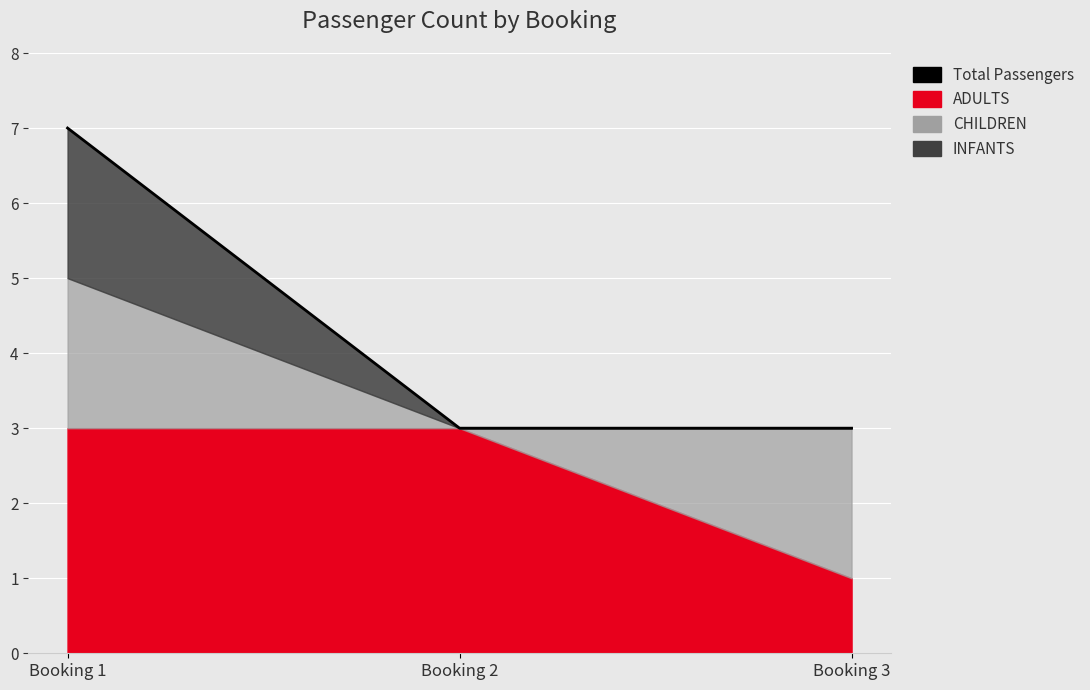

The chart shows a value of 3 at Booking 2. True or false?

True